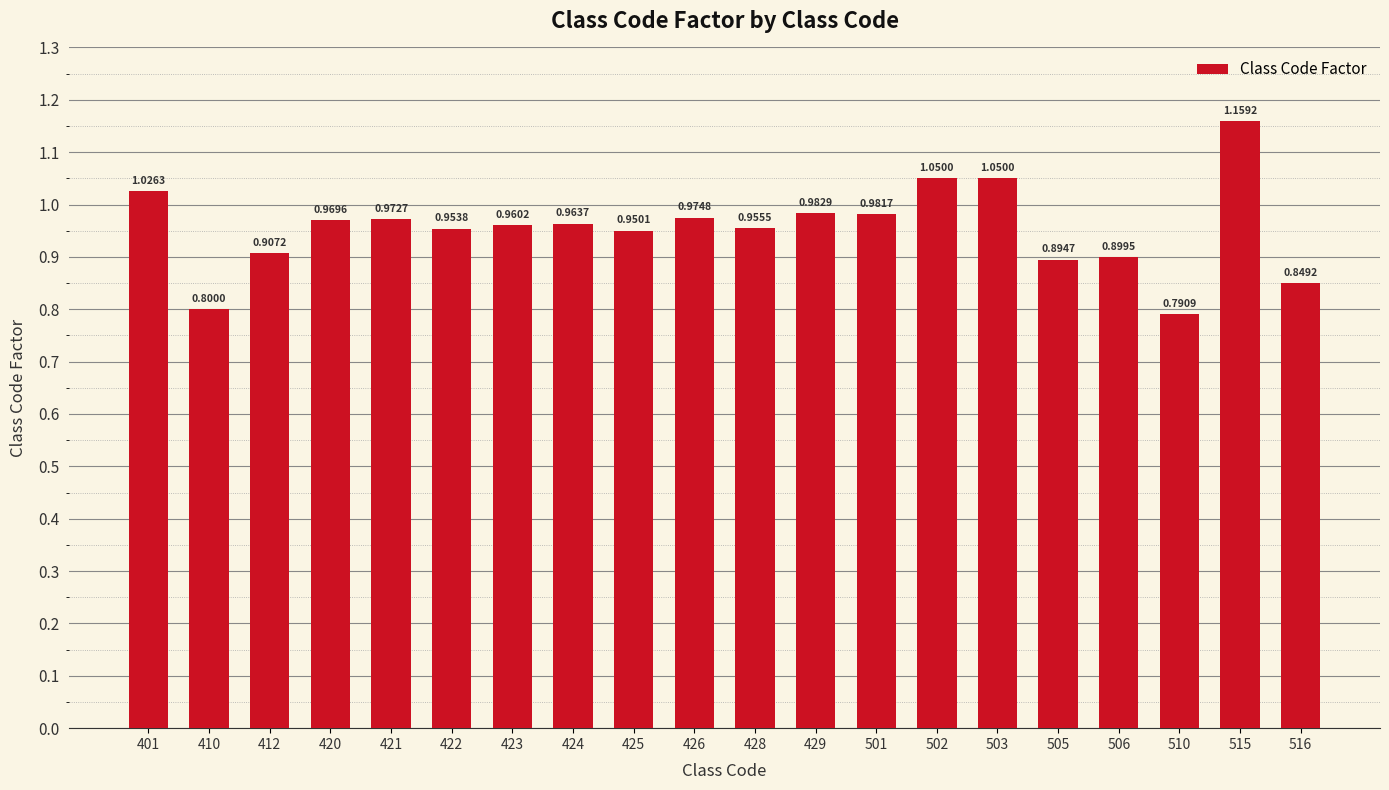

Which label corresponds to the largest value in the chart?

515